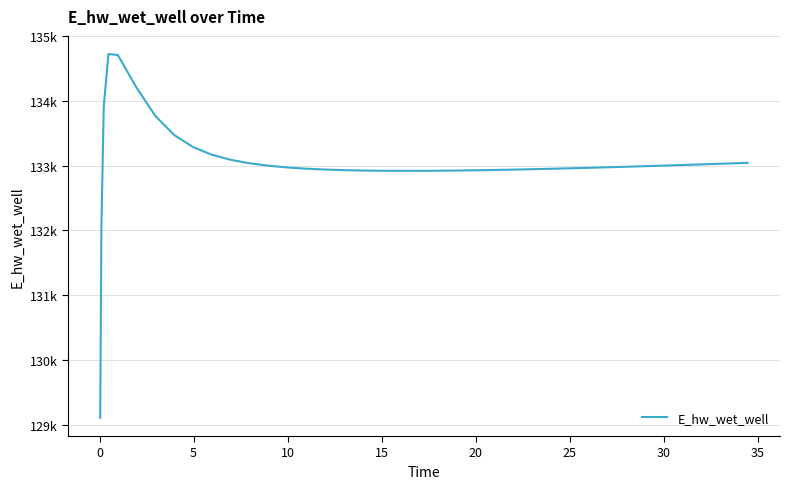

What is the smallest value displayed?

129106.1